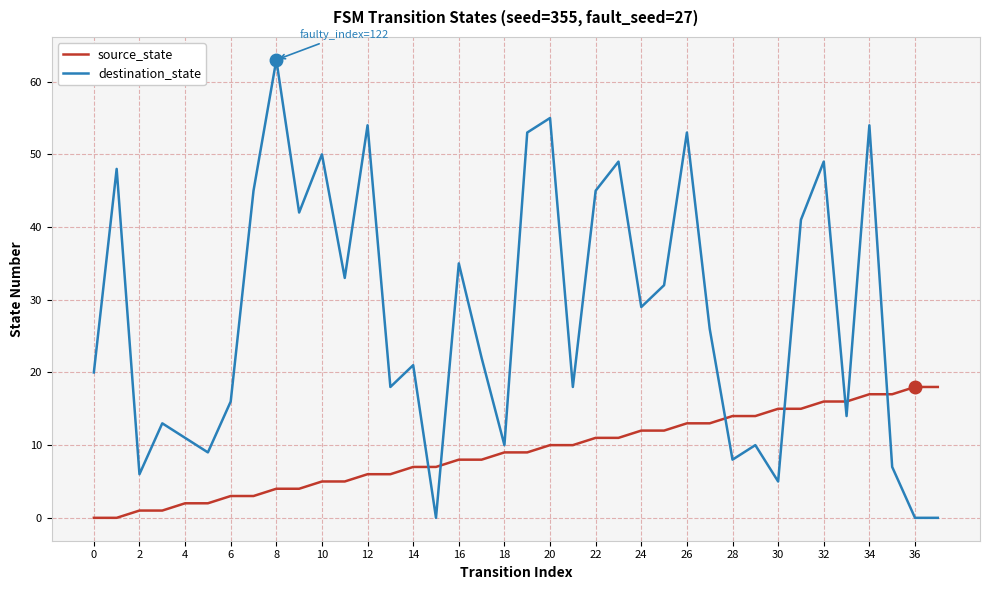

Which series ends up on top after the final intersection of source_state and destination_state?

source_state